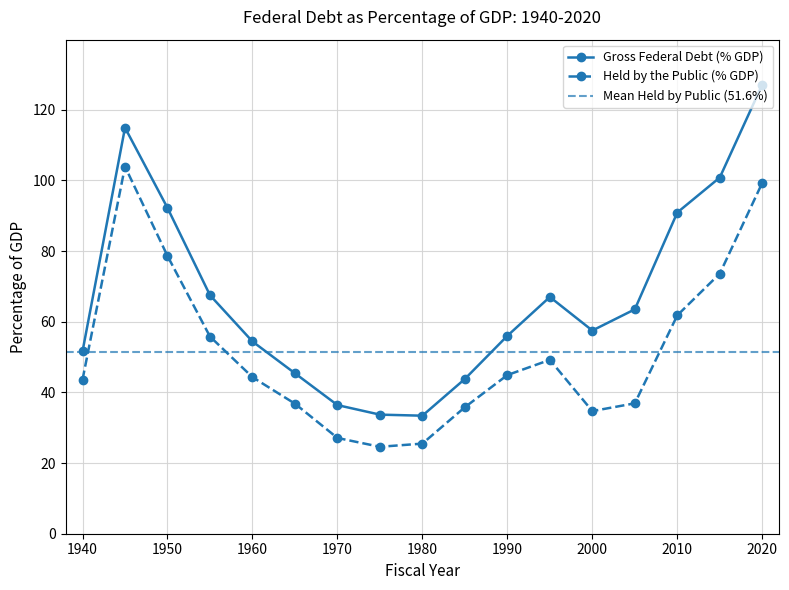

In Gross Federal Debt (% GDP), how many points are higher than both neighbors (excluding endpoints)?

2